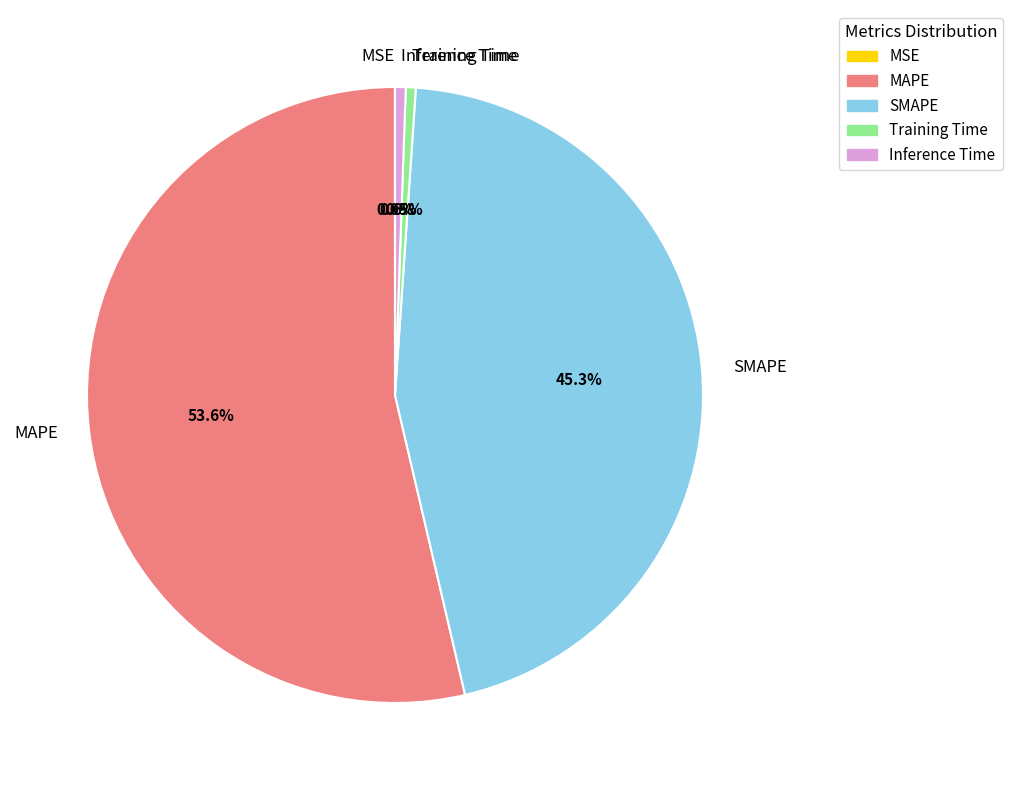

Does MAPE represent more than half of the total?

Yes